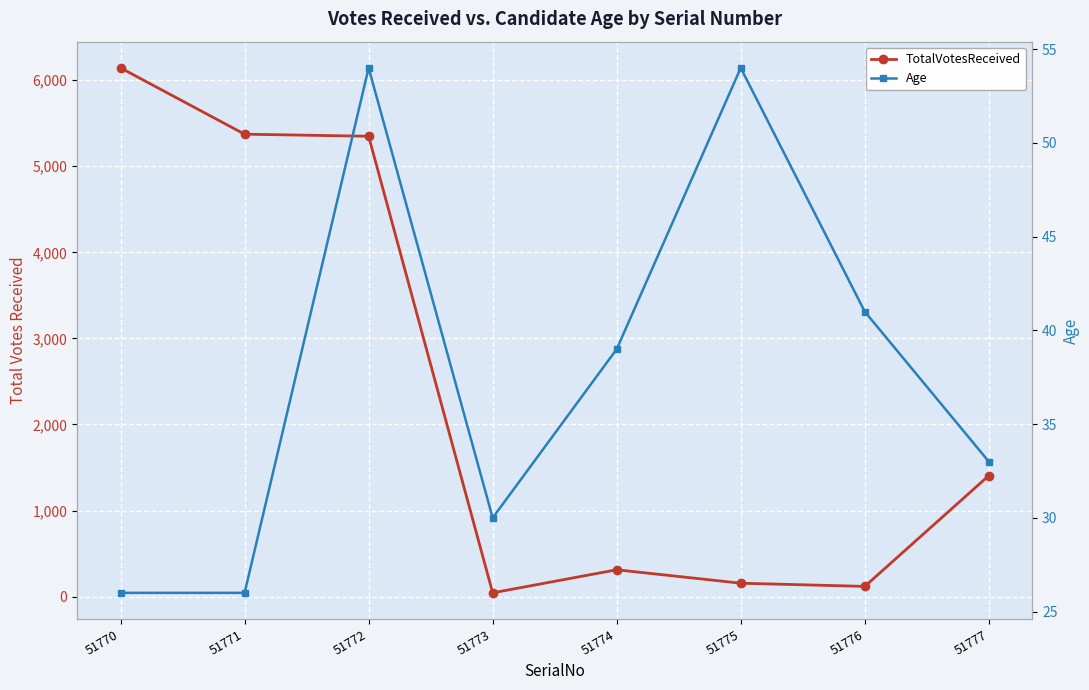

What is the approximate value of Age at 51772, to the nearest 10?

50